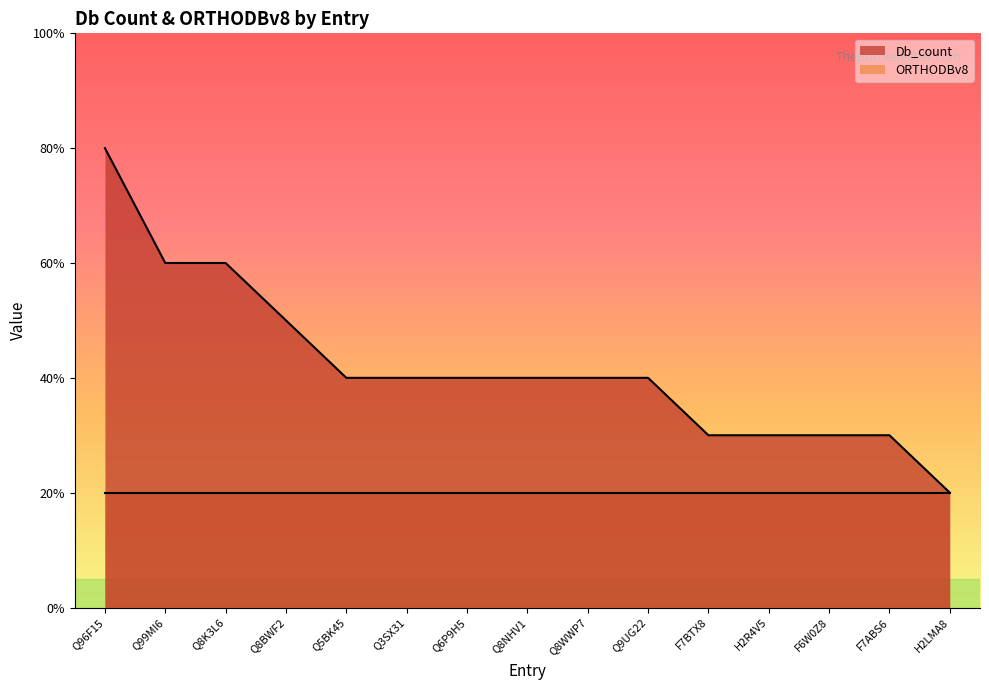

Which has a higher value, Q8BWF2 or F7ABS6?

Q8BWF2